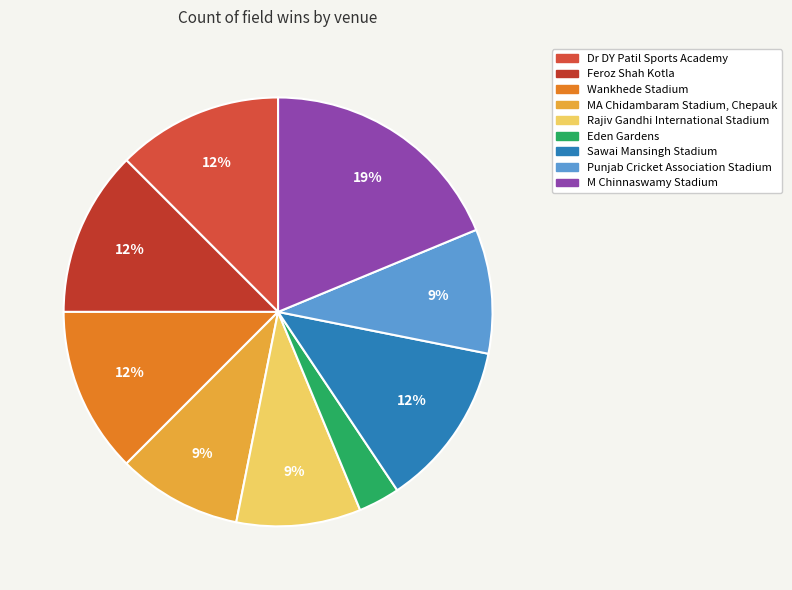

How many slices are in this pie chart?

9